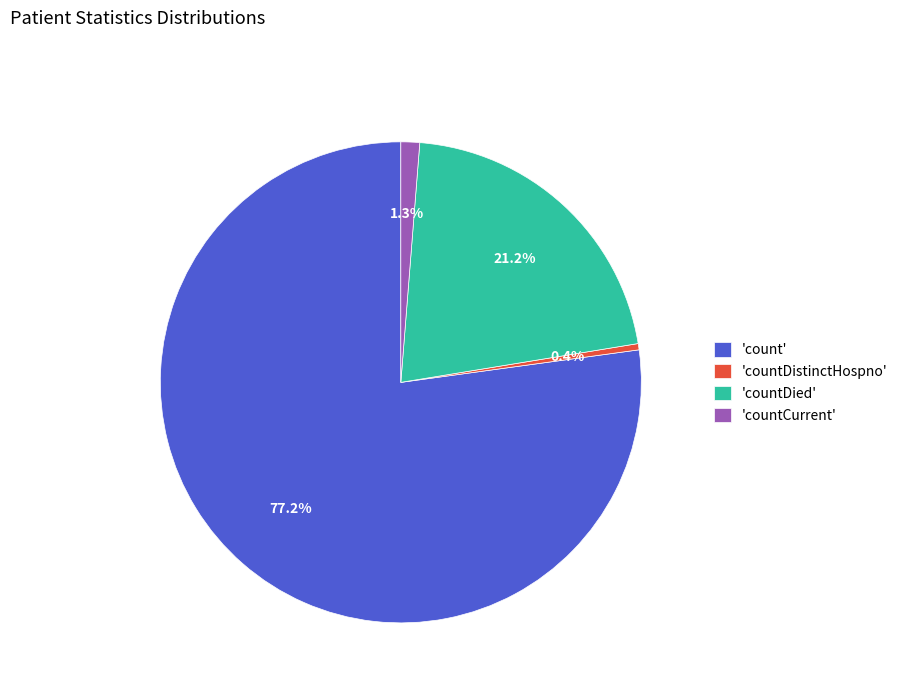

Is there any slice that represents more than half of the pie?

Yes